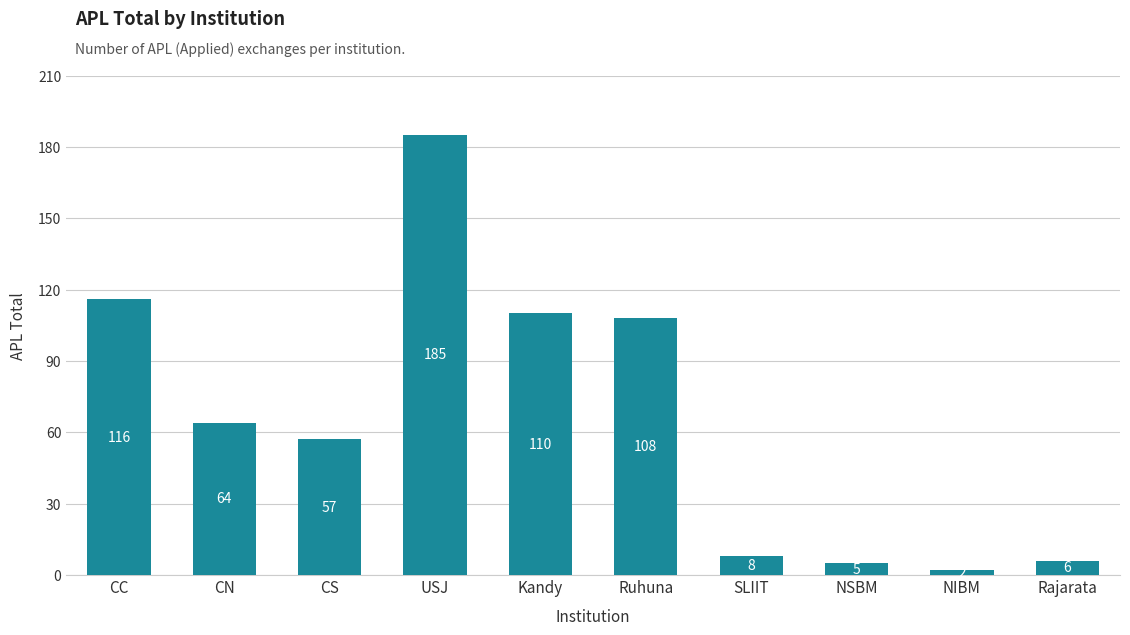

What is the value of the 5th bar from the left?

110